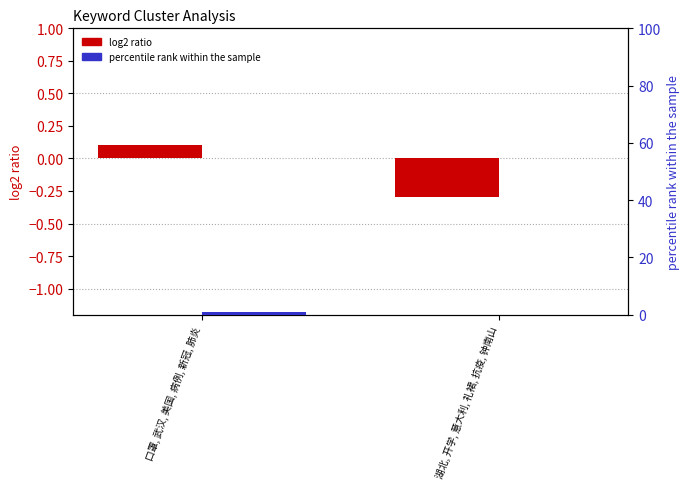

Between 湖北, 开学, 意大利, 礼裙, 抗疫, 钟南山 and 口罩, 武汉, 美国, 病例, 新冠, 肺炎, which is larger?

口罩, 武汉, 美国, 病例, 新冠, 肺炎